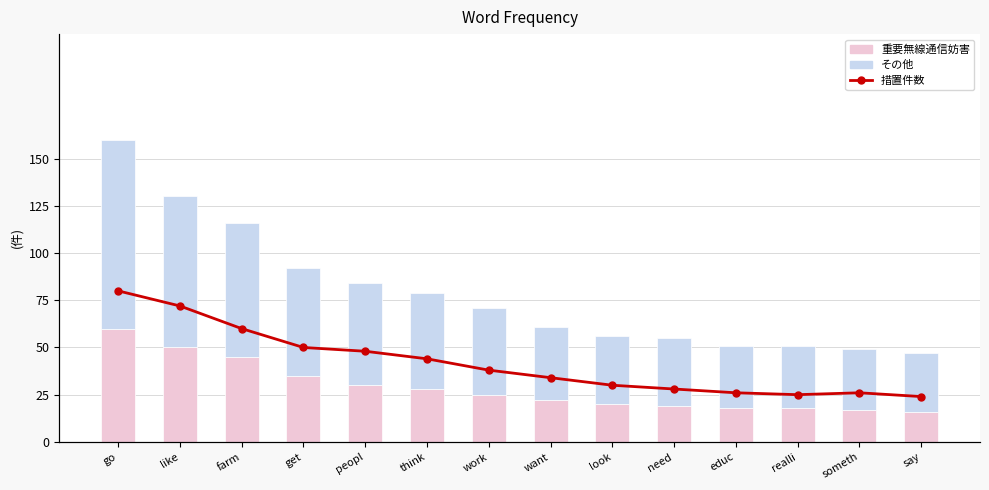

How many distinct data groups are displayed?

3